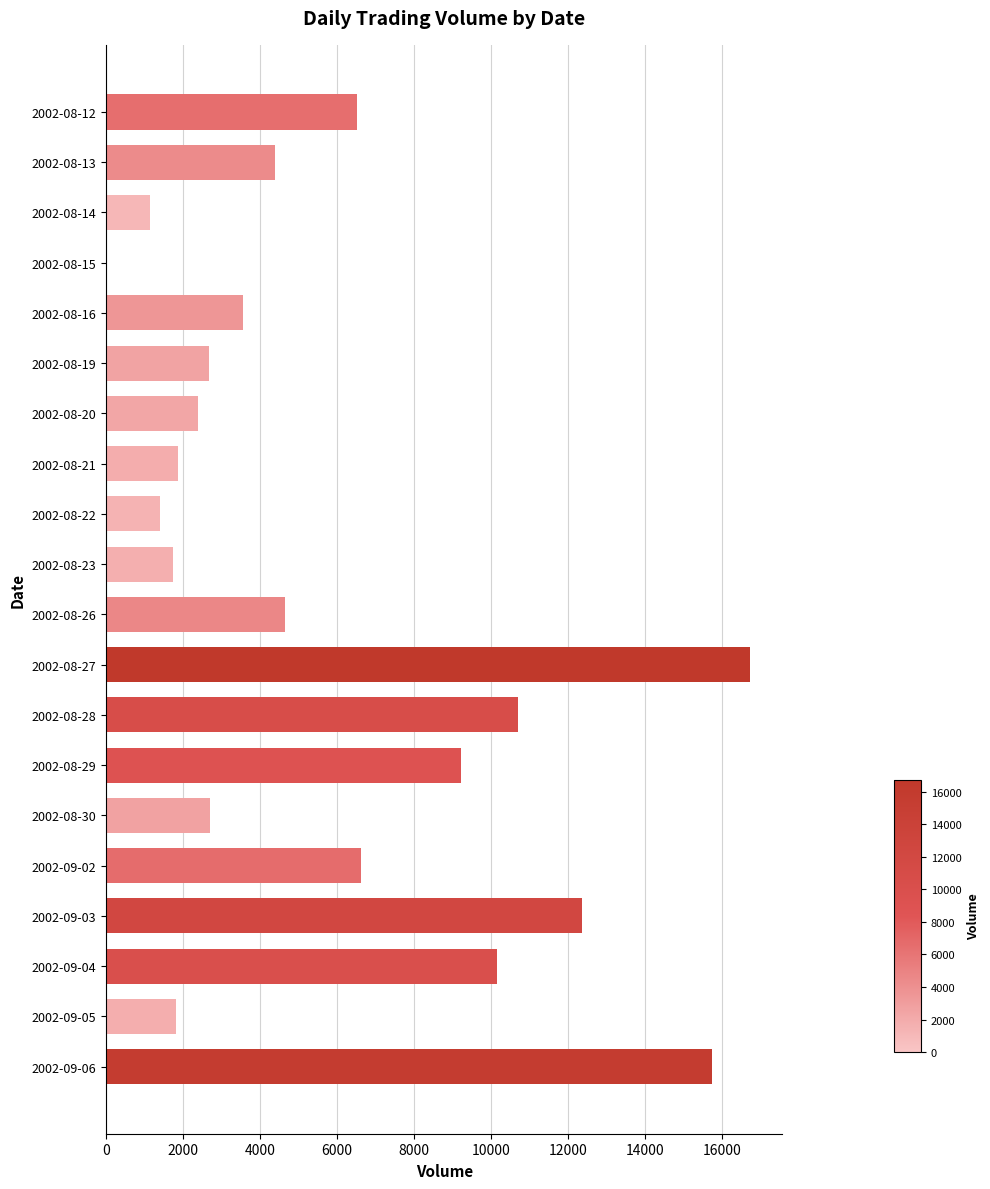

Between 2002-08-20 and 2002-09-05, which is larger?

2002-08-20